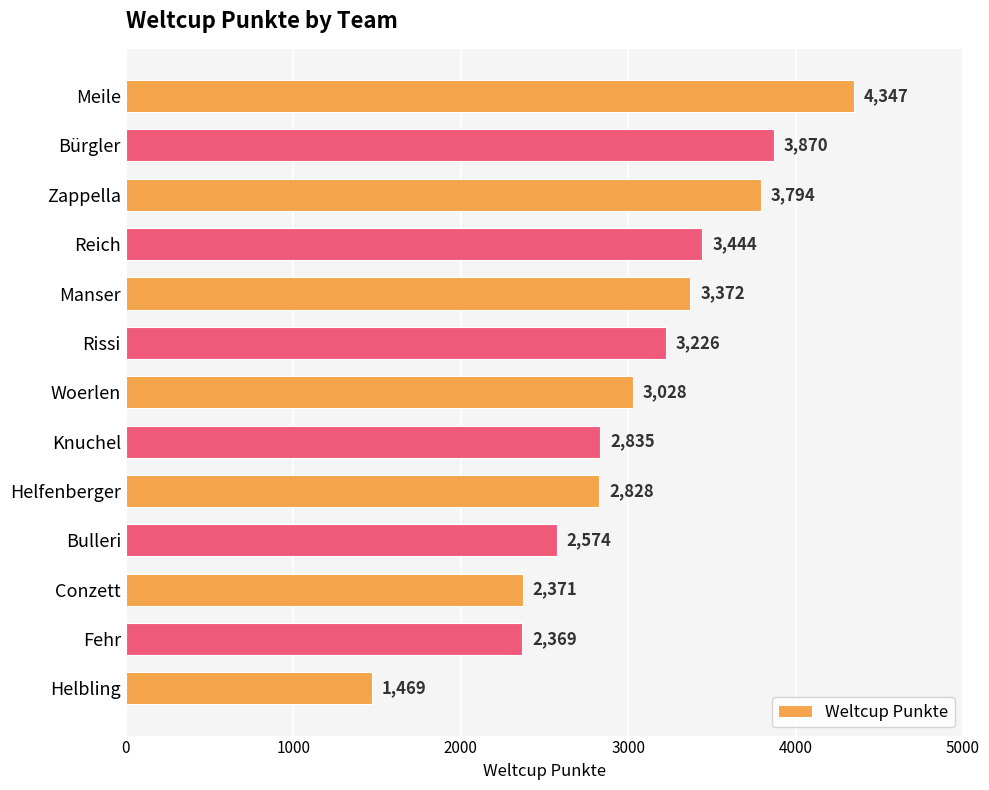

Approximately how many times larger is the value at Zappella compared to Knuchel?

1.3